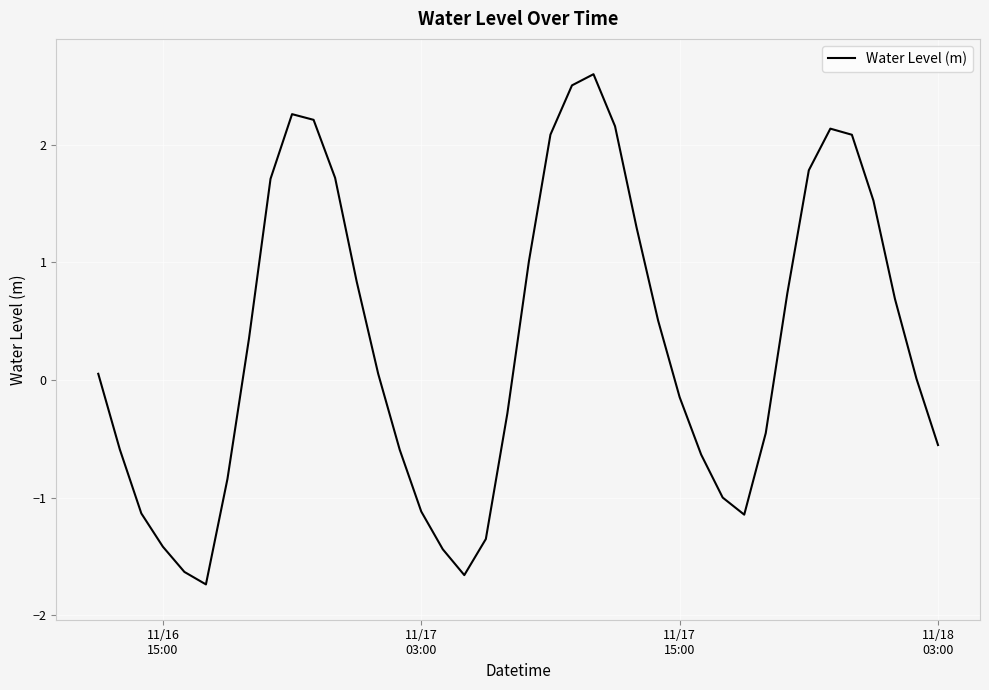

What is the difference between the maximum and minimum values?

4.3